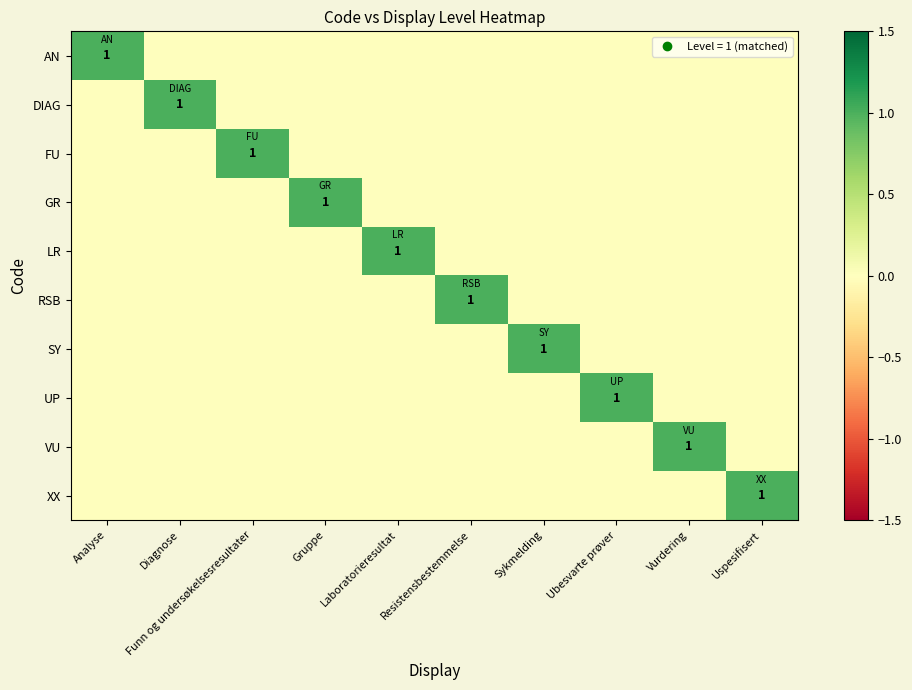

What is the difference between the maximum and minimum values in the LR series?

1